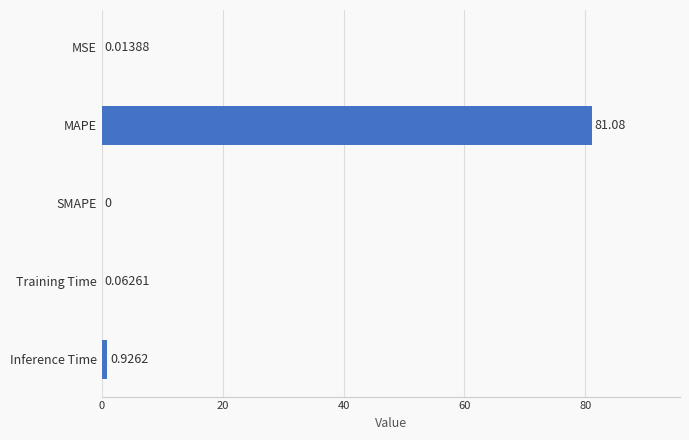

Where is the data nearest to the value 40?

Inference Time